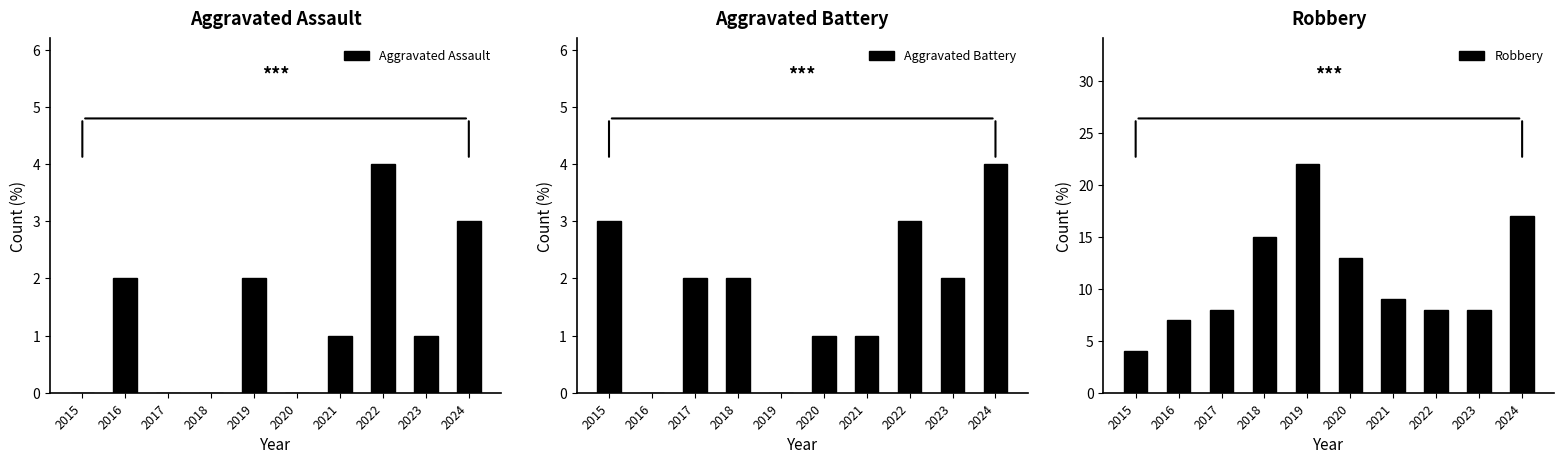

True or false: Aggravated Assault has a value of -2 at 2020.

False